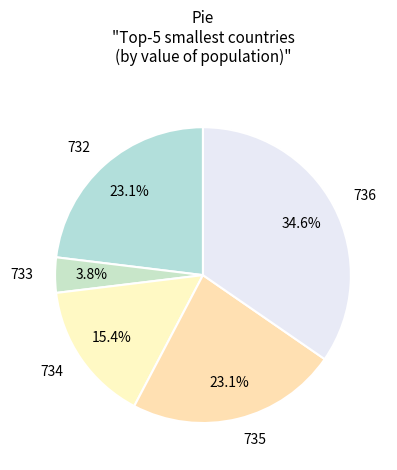

Does 736 represent more than half of the total?

No